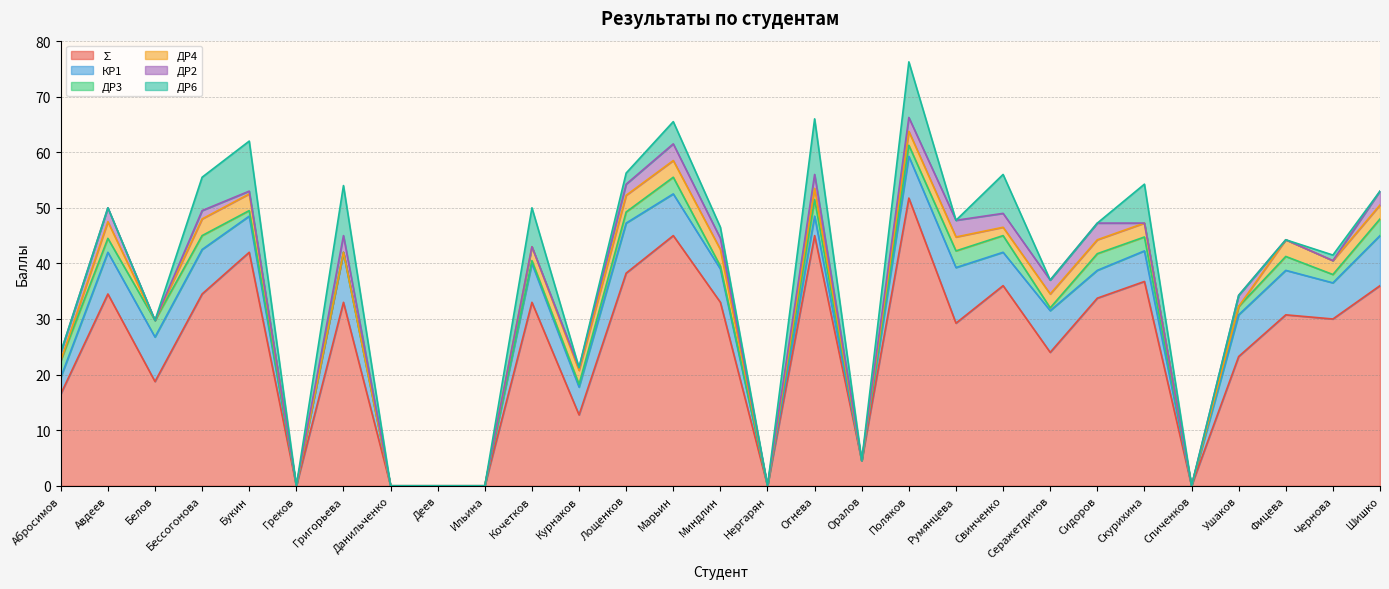

Reading left to right, extract all data points from this chart.

∑: 16.5	34.5	18.8	34.5	42.0	0.0	33.0	0.0	0.0	0.0	33.0	12.8	38.2	45.0	33.0	0.0	45.0	4.5	51.8	29.2	36.0	24.0	33.8	36.8	0.0	23.2	30.8	30.0	36.0
КР1: 3.0	7.5	8.0	8.0	6.5	0.0	9.0	0.0	0.0	0.0	7.0	5.0	9.0	7.5	6.0	0.0	3.5	0.0	7.5	10.0	6.0	7.5	5.0	5.5	0.0	7.5	8.0	6.5	9.0
ДР3: 3.0	2.5	3.0	2.5	1.0	0.0	0.0	0.0	0.0	0.0	0.5	0.5	2.0	3.0	0.5	0.0	3.0	0.0	2.0	3.0	3.0	0.5	3.0	2.5	0.0	1.5	2.5	1.5	3.0
ДР4: 0.0	3.0	0.0	3.0	3.0	0.0	0.0	0.0	0.0	0.0	2.5	2.5	3.0	3.0	3.0	0.0	2.0	0.0	2.5	2.5	1.5	2.5	2.5	2.5	0.0	0.0	3.0	2.5	2.5
ДР2: 1.5	2.5	0.0	1.5	0.5	0.0	3.0	0.0	0.0	0.0	0.0	0.5	2.0	3.0	2.0	0.0	2.5	0.0	2.5	3.0	2.5	2.5	3.0	0.0	0.0	2.0	0.0	0.0	2.5
ДР6: 0.0	0.0	0.0	6.0	9.0	0.0	9.0	0.0	0.0	0.0	7.0	0.0	2.0	4.0	2.0	0.0	10.0	0.0	10.0	0.0	7.0	0.0	0.0	7.0	0.0	0.0	0.0	1.0	0.0